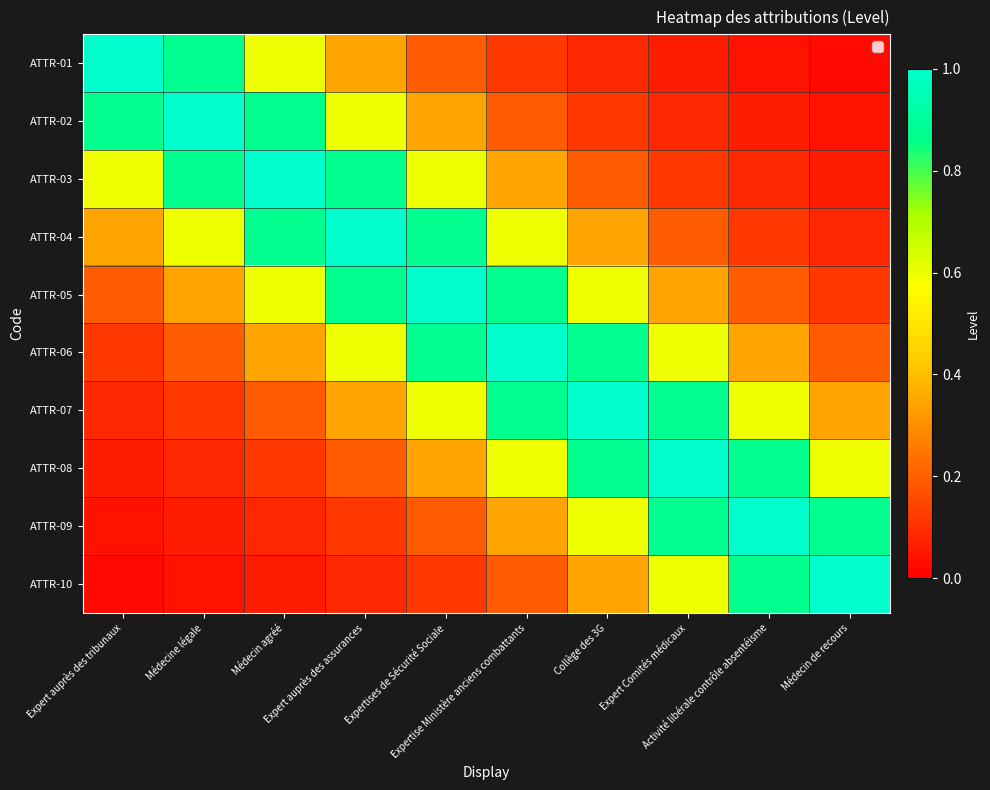

At how many categories does at least one series exceed 0?

10